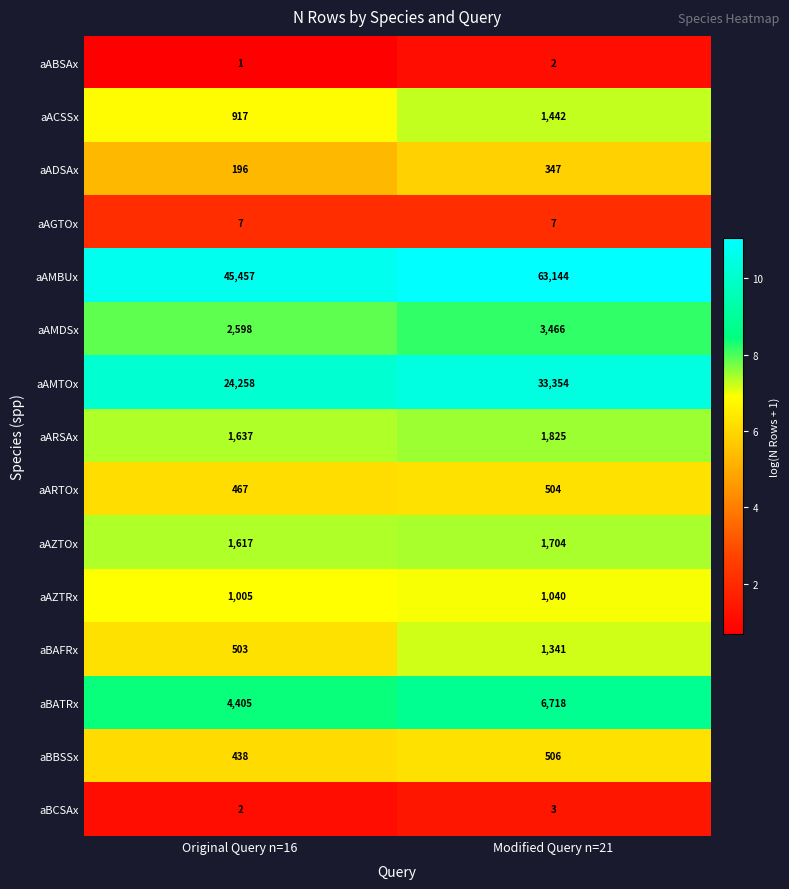

Reading right to left, what are all the values shown in this chart?

aABSAx: Modified Query n=21=2	Original Query n=16=1
aACSSx: Modified Query n=21=1442	Original Query n=16=917
aADSAx: Modified Query n=21=347	Original Query n=16=196
aAGTOx: Modified Query n=21=7	Original Query n=16=7
aAMBUx: Modified Query n=21=63144	Original Query n=16=45457
aAMDSx: Modified Query n=21=3466	Original Query n=16=2598
aAMTOx: Modified Query n=21=33354	Original Query n=16=24258
aARSAx: Modified Query n=21=1825	Original Query n=16=1637
aARTOx: Modified Query n=21=504	Original Query n=16=467
aAZTOx: Modified Query n=21=1704	Original Query n=16=1617
aAZTRx: Modified Query n=21=1040	Original Query n=16=1005
aBAFRx: Modified Query n=21=1341	Original Query n=16=503
aBATRx: Modified Query n=21=6718	Original Query n=16=4405
aBBSSx: Modified Query n=21=506	Original Query n=16=438
aBCSAx: Modified Query n=21=3	Original Query n=16=2